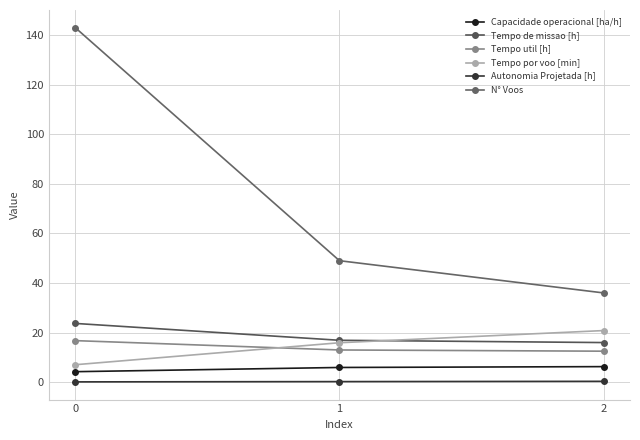

Between 1 and 0, which is larger?

1